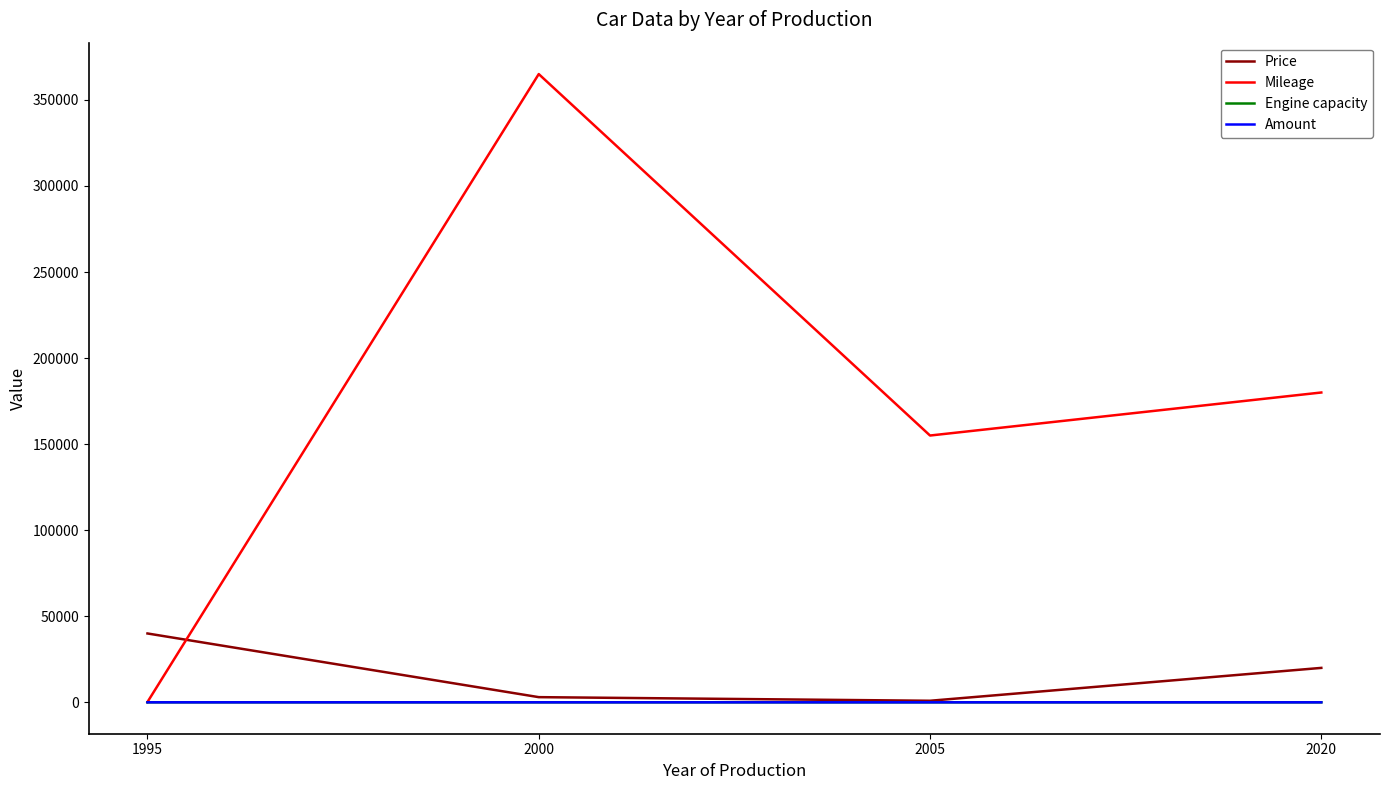

What is the difference between the highest and lowest values at 2005?

154999.0